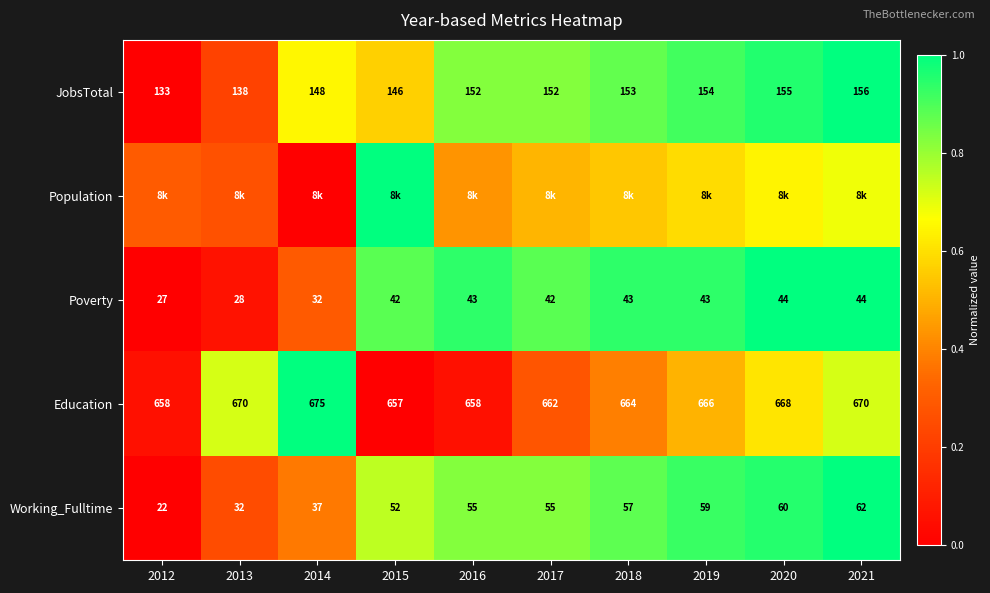

Is the value of JobsTotal at 2018 greater than the value of Poverty at 2019?

Yes